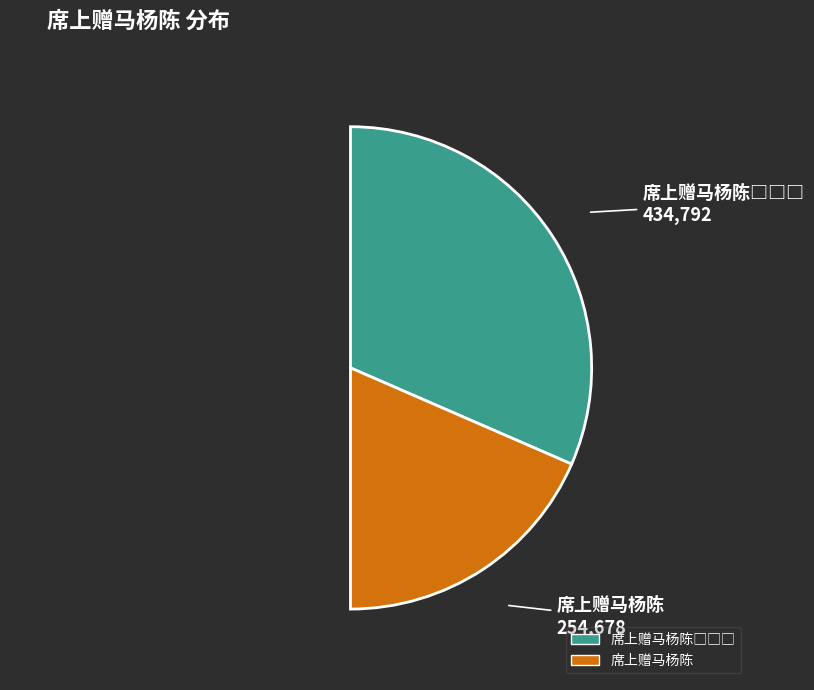

Combined, what portion of the pie is 席上赠马杨陈□□□ and 席上赠马杨陈?

100.0%